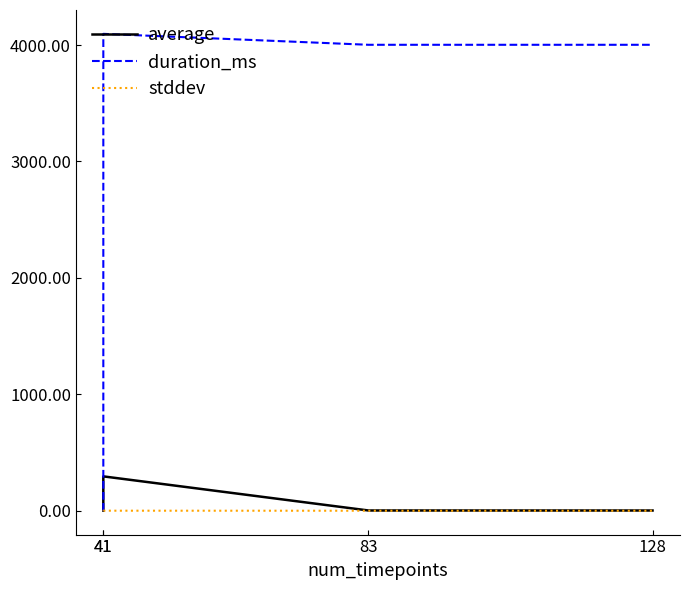

What are all the series names shown in the legend?

average, duration_ms, stddev